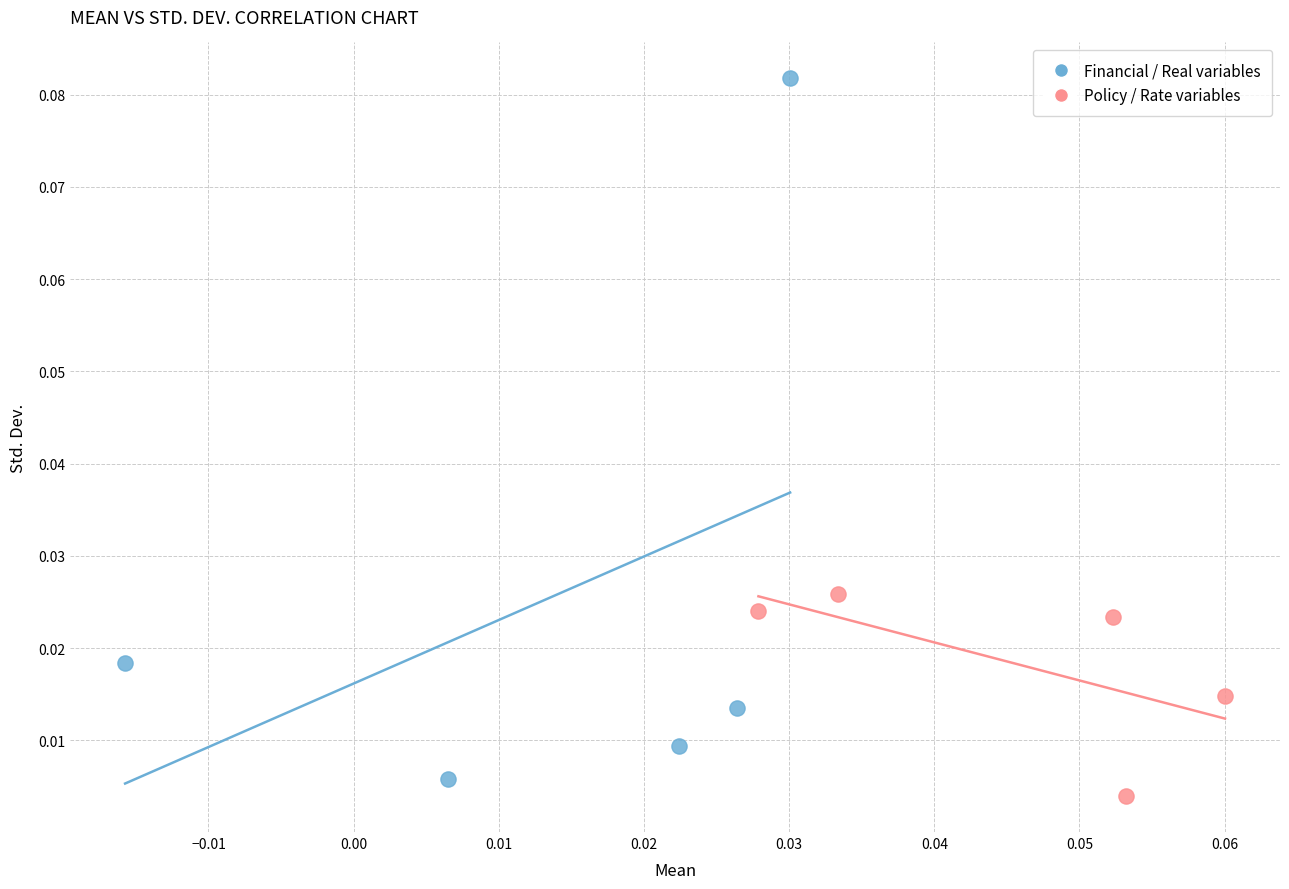

Which series reaches the minimum Y coordinate?

Policy / Rate variables